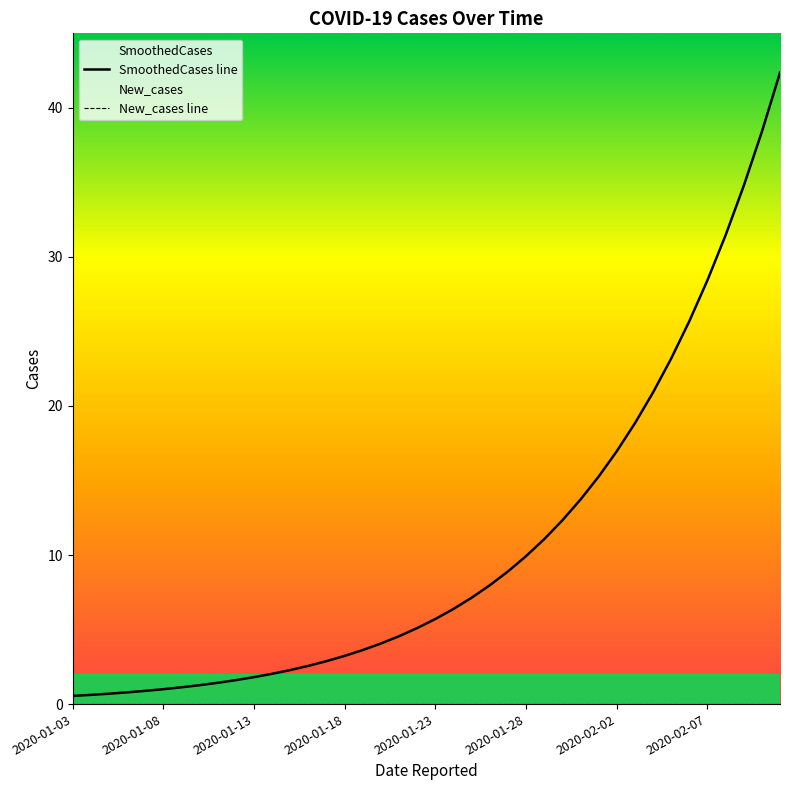

How many lines are shown in the chart?

2